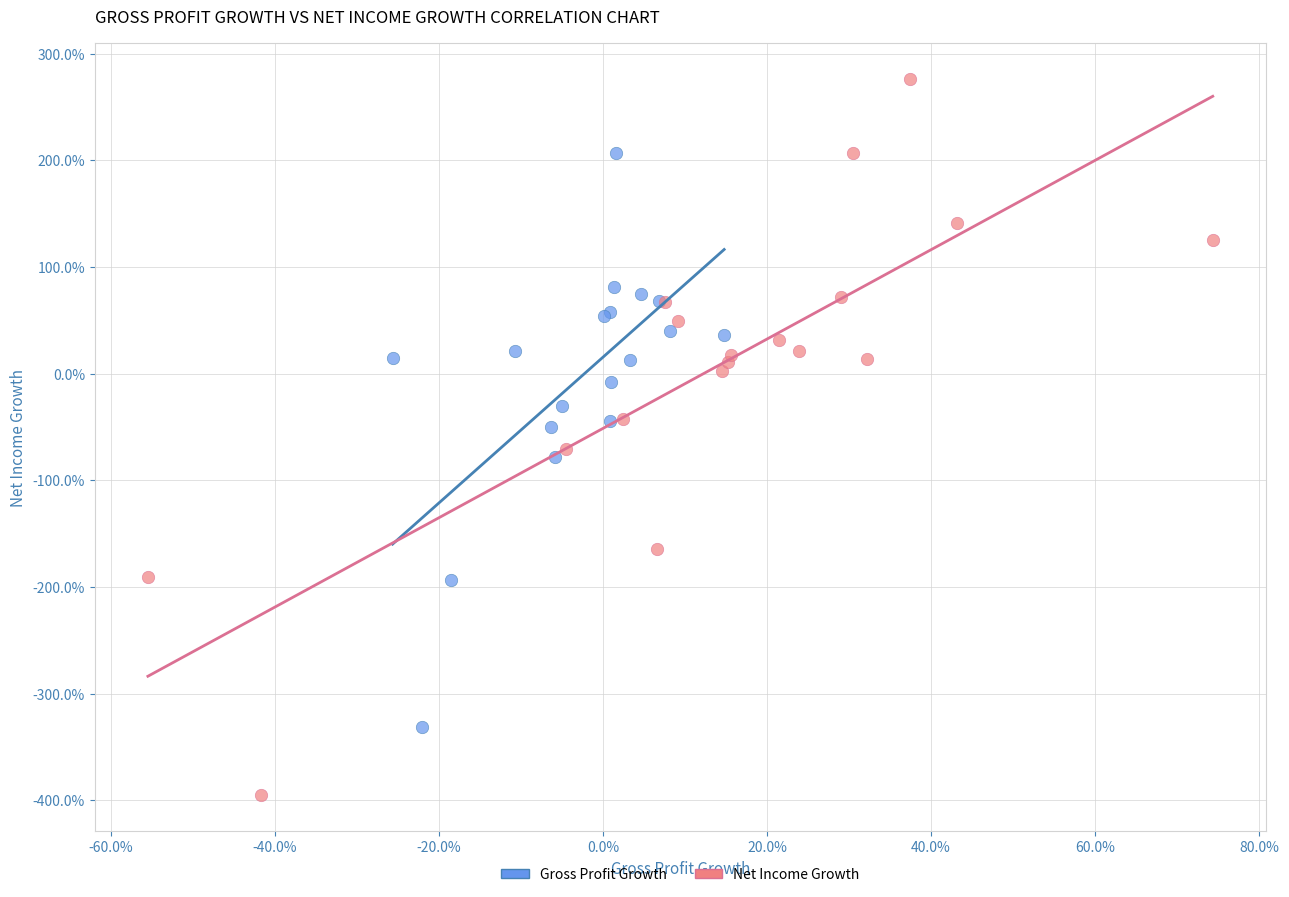

What are all the series names shown in the legend?

Gross Profit Growth, Net Income Growth